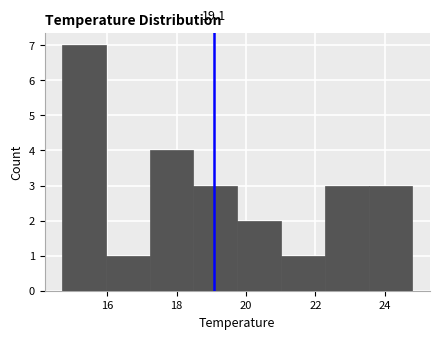

Which range on the x-axis has the tallest bar?

14.8 to 16.0